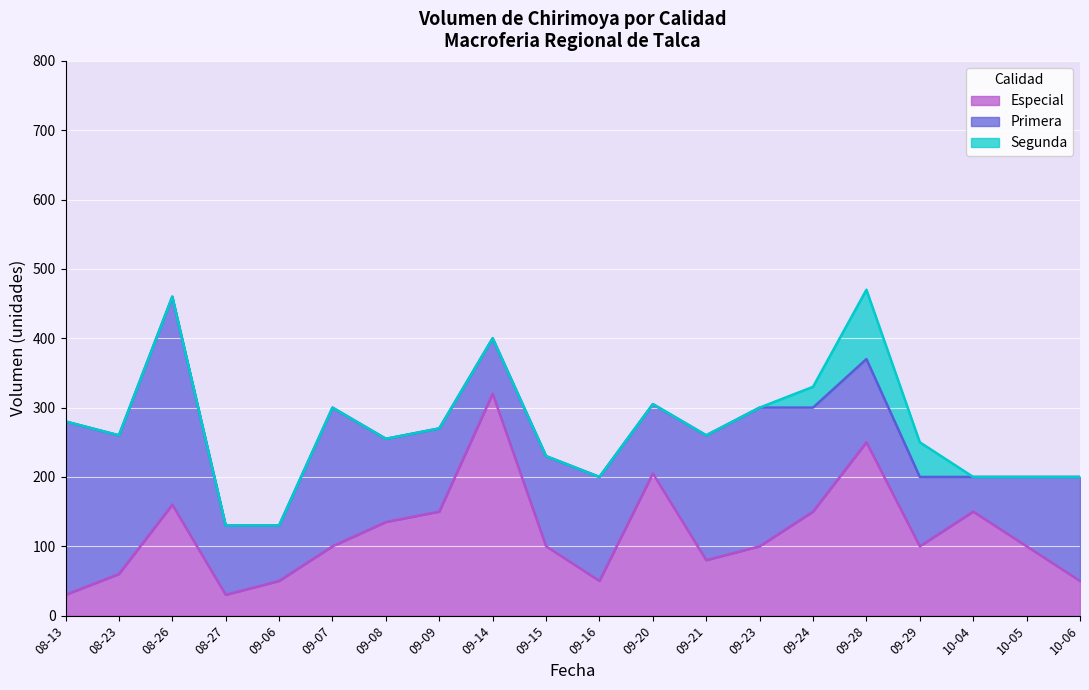

How many categories are shown in the chart?

20